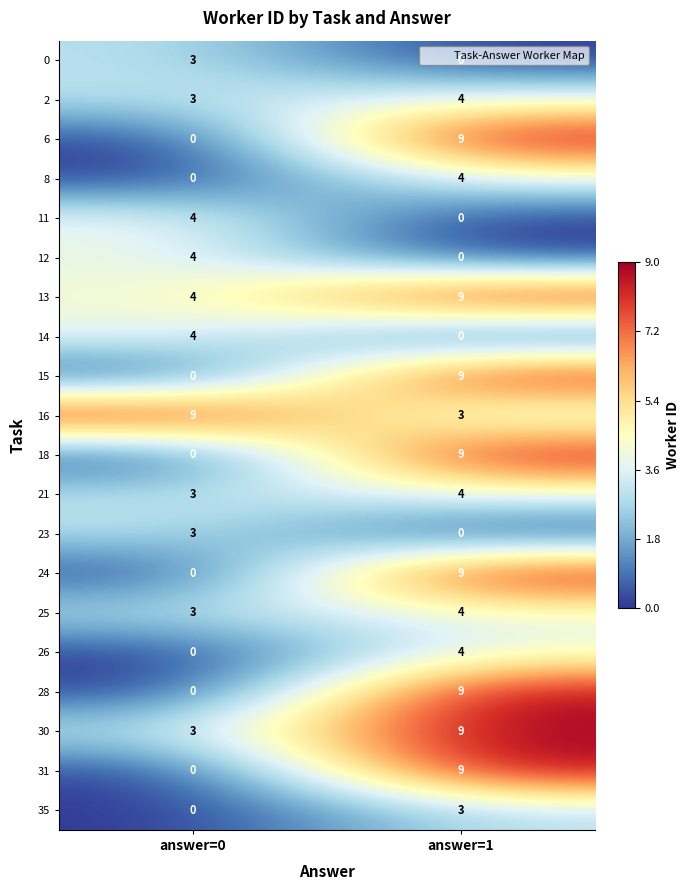

What is the total value across all series at answer=1?

98